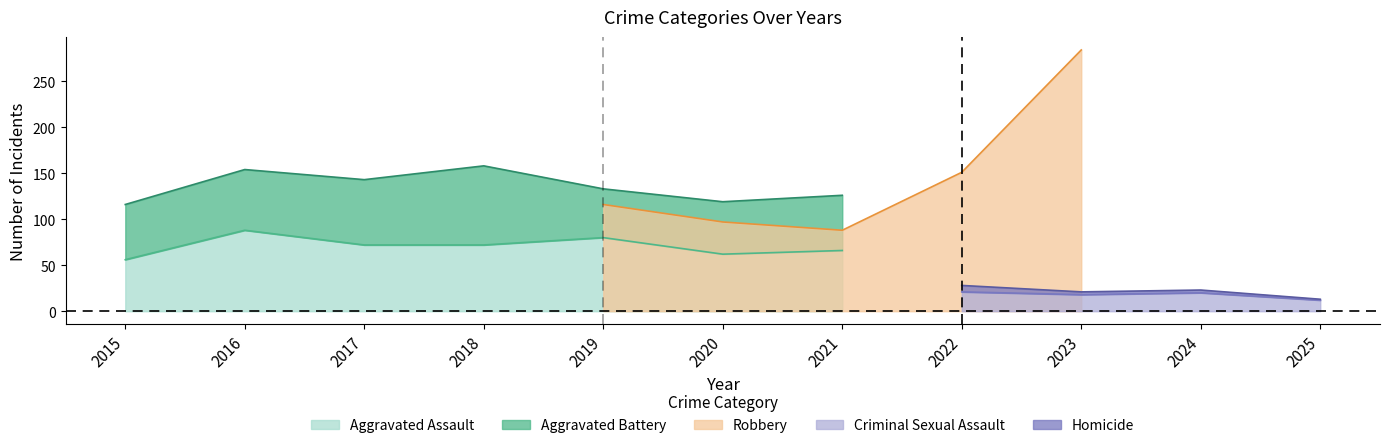

Which label corresponds to the smallest value in the chart?

2025